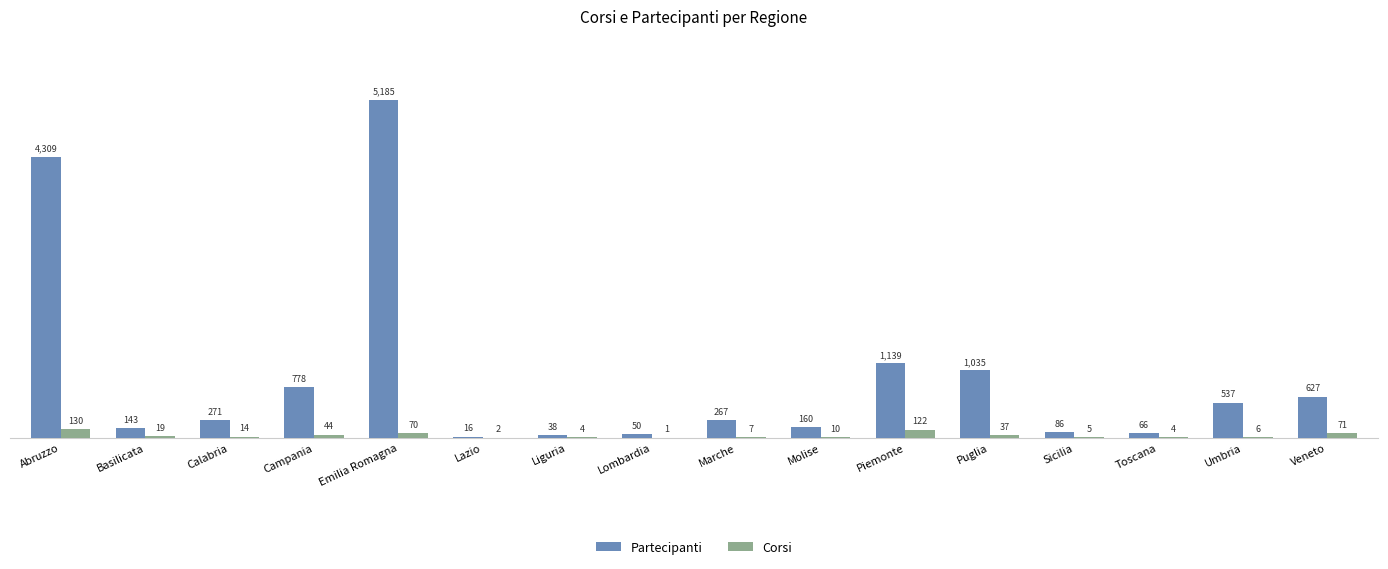

How many series are shown in this chart?

2